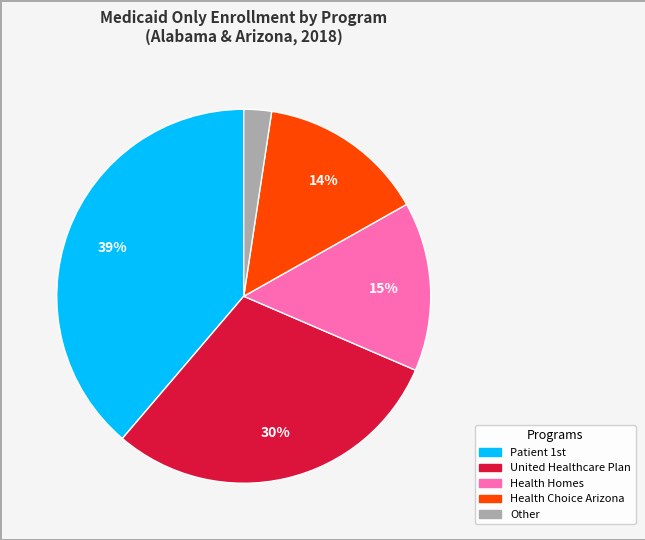

Does any single category account for the majority?

No